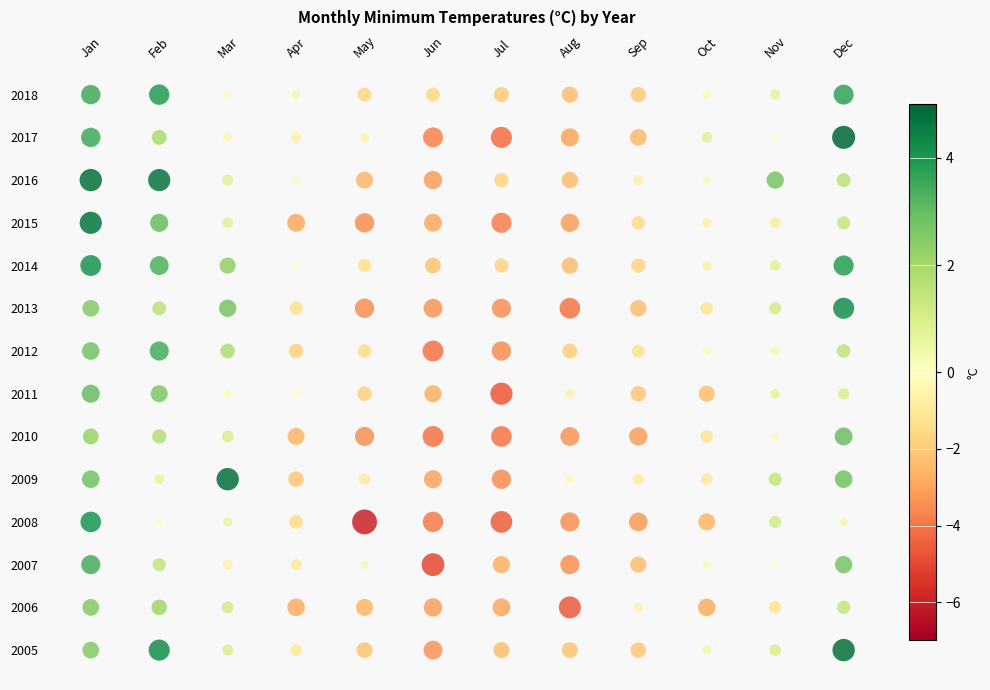

What is the total value across all series at Feb?

34.5